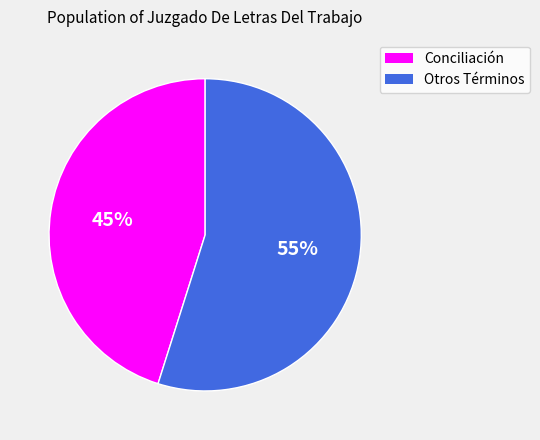

To the nearest percent, what is the average slice percentage?

50%